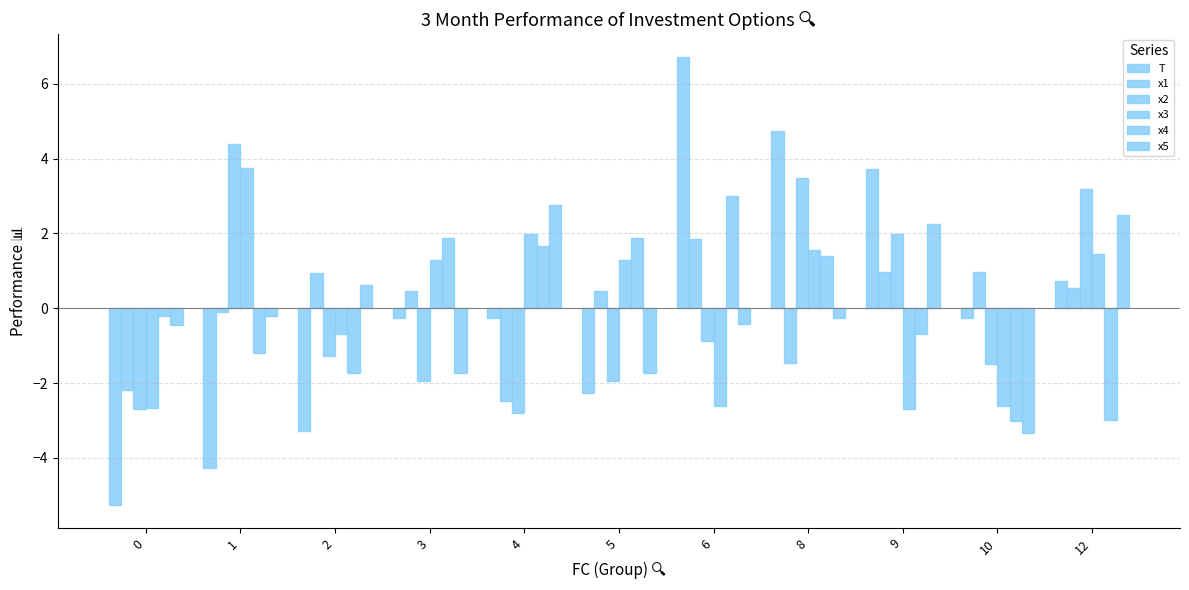

What is the total value across all series at 8?

9.5